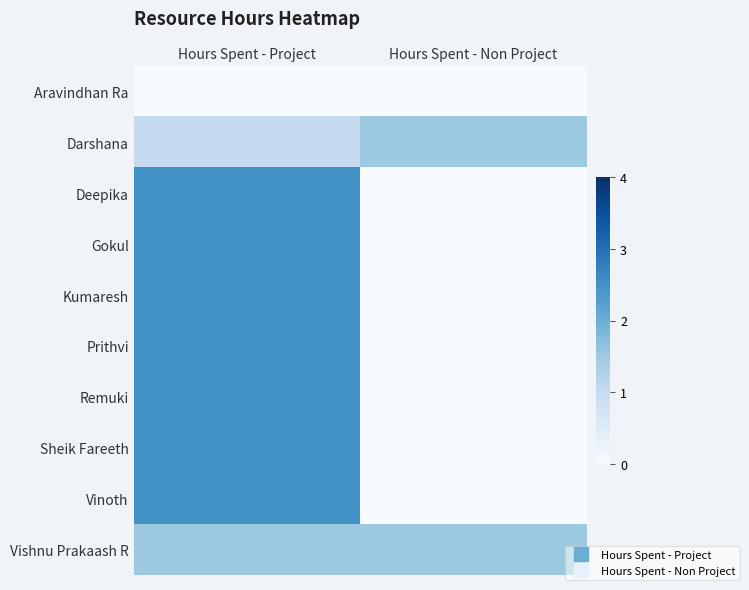

Reading right to left, extract all data points from this chart.

Aravindhan Ra: Hours Spent - Non Project=0.0	Hours Spent - Project=0.0
Darshana: Hours Spent - Non Project=1.5	Hours Spent - Project=1.0
Deepika: Hours Spent - Non Project=0.0	Hours Spent - Project=2.5
Gokul: Hours Spent - Non Project=0.0	Hours Spent - Project=2.5
Kumaresh: Hours Spent - Non Project=0.0	Hours Spent - Project=2.5
Prithvi: Hours Spent - Non Project=0.0	Hours Spent - Project=2.5
Remuki: Hours Spent - Non Project=0.0	Hours Spent - Project=2.5
Sheik Fareeth: Hours Spent - Non Project=0.0	Hours Spent - Project=2.5
Vinoth: Hours Spent - Non Project=0.0	Hours Spent - Project=2.5
Vishnu Prakaash R: Hours Spent - Non Project=1.5	Hours Spent - Project=1.5